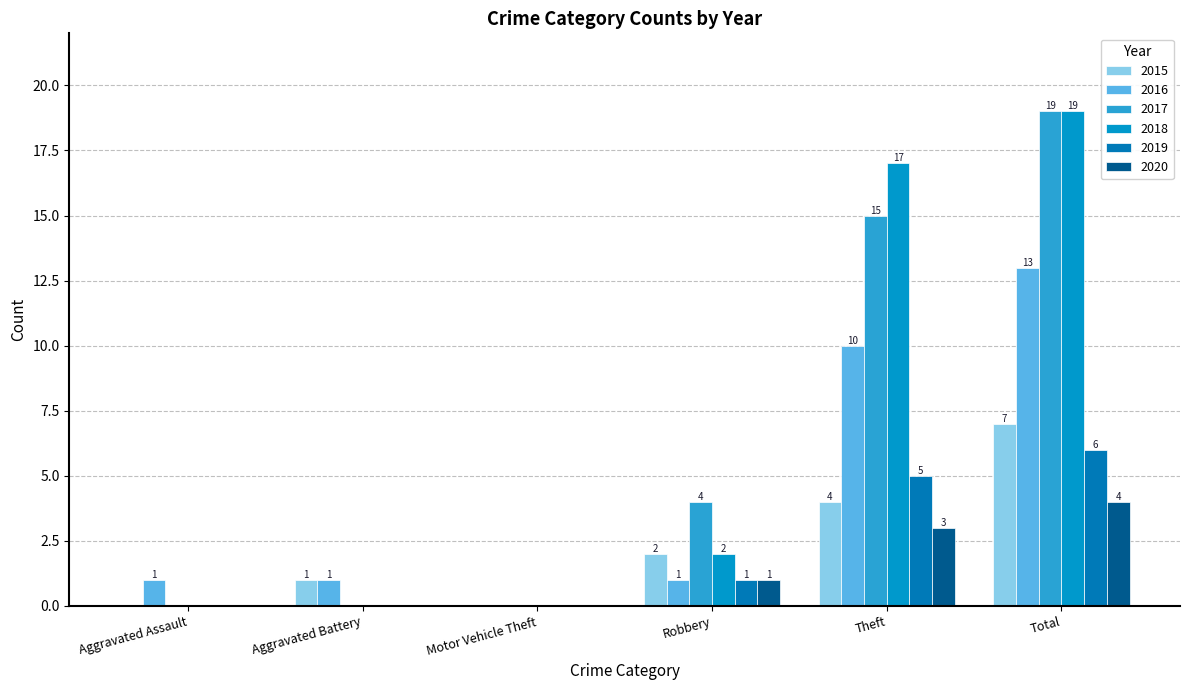

At which label does 2015 first exceed 2?

Theft